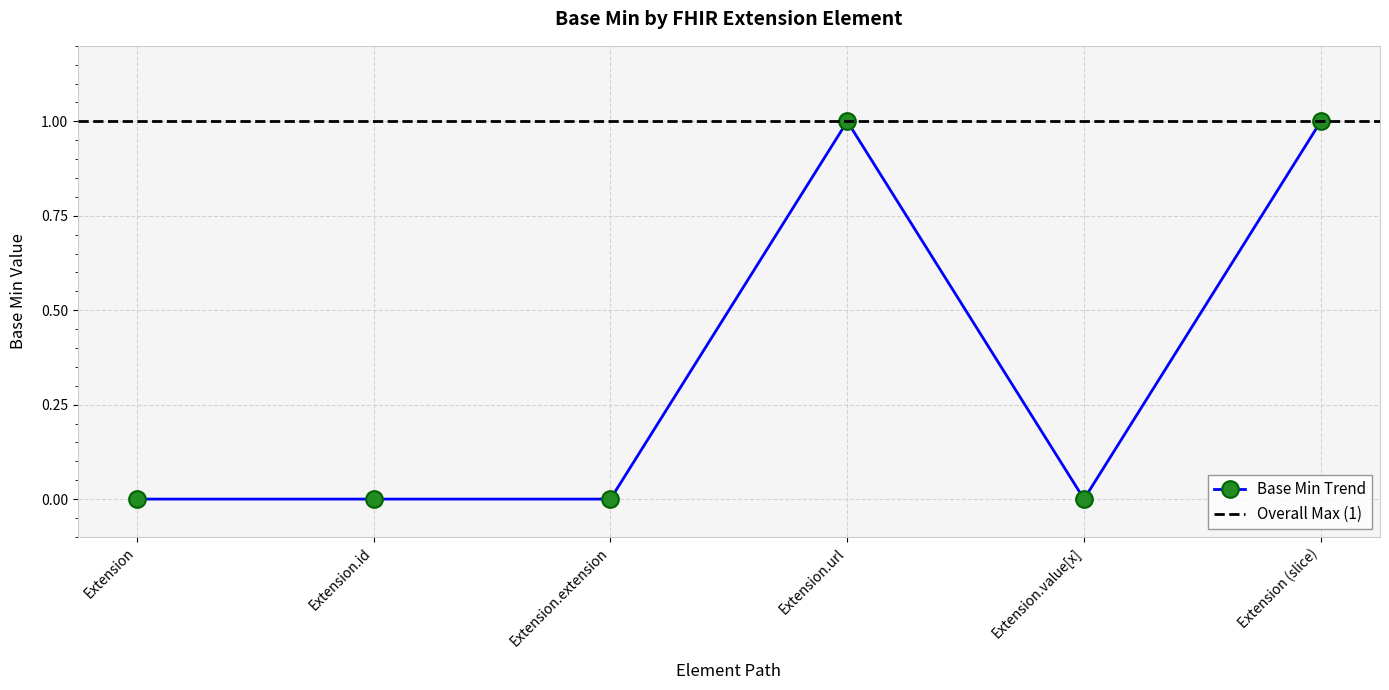

Is this an area chart (filled region under the line)?

No